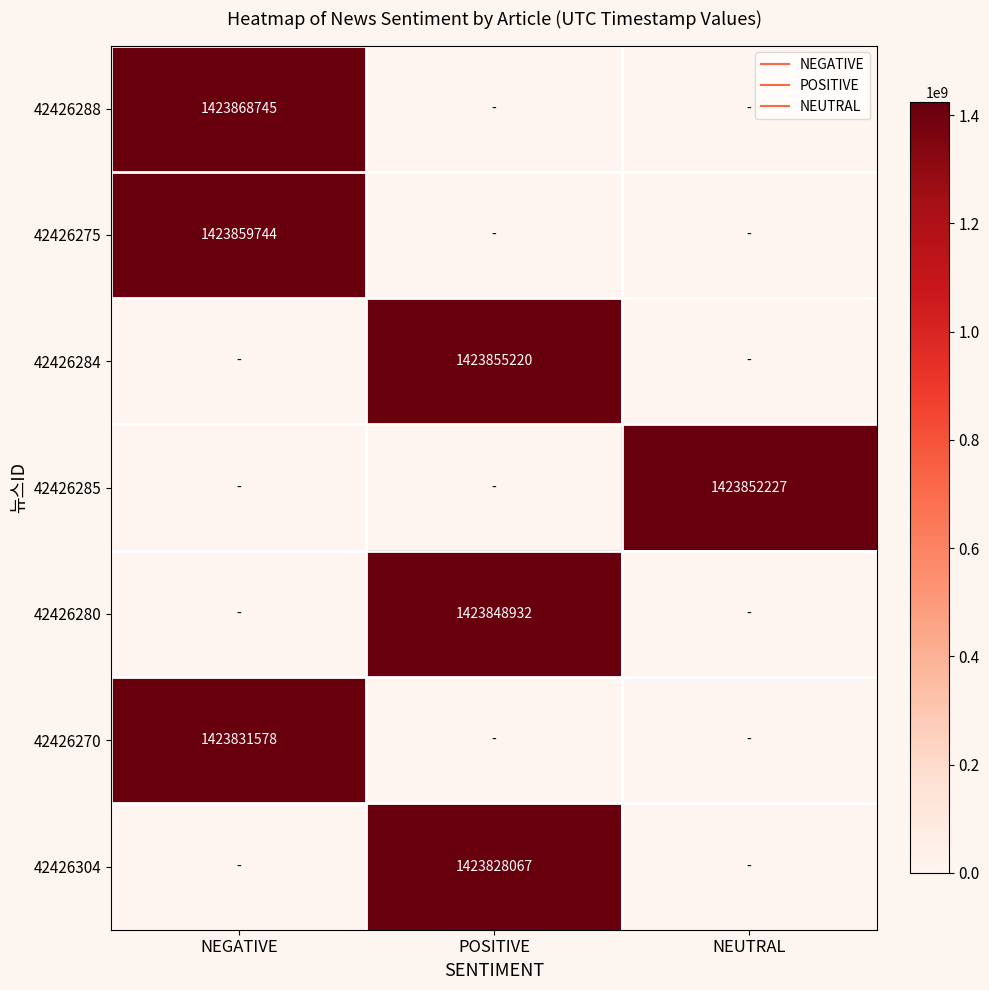

What is the difference between the highest and lowest values at NEGATIVE?

1423868745